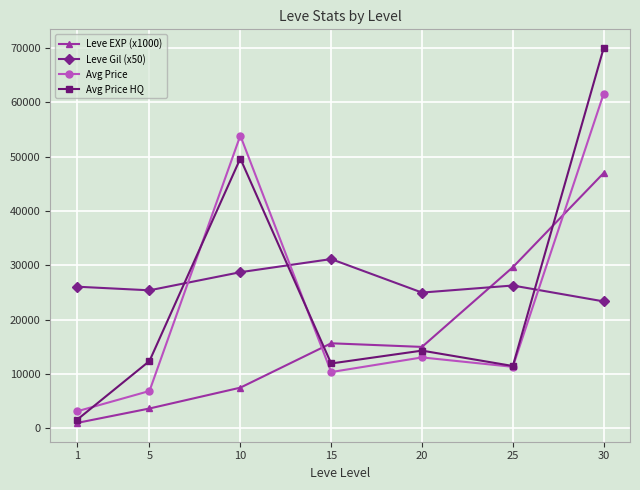

At how many categories does at least one series exceed 45851?

2